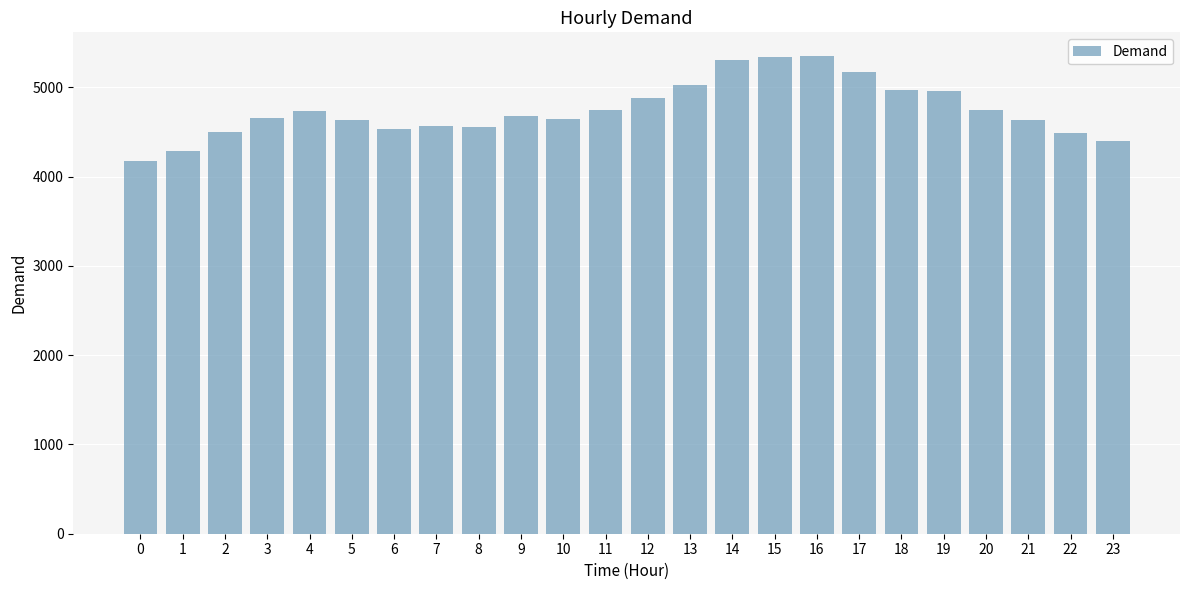

What is the sum of all values?

113981